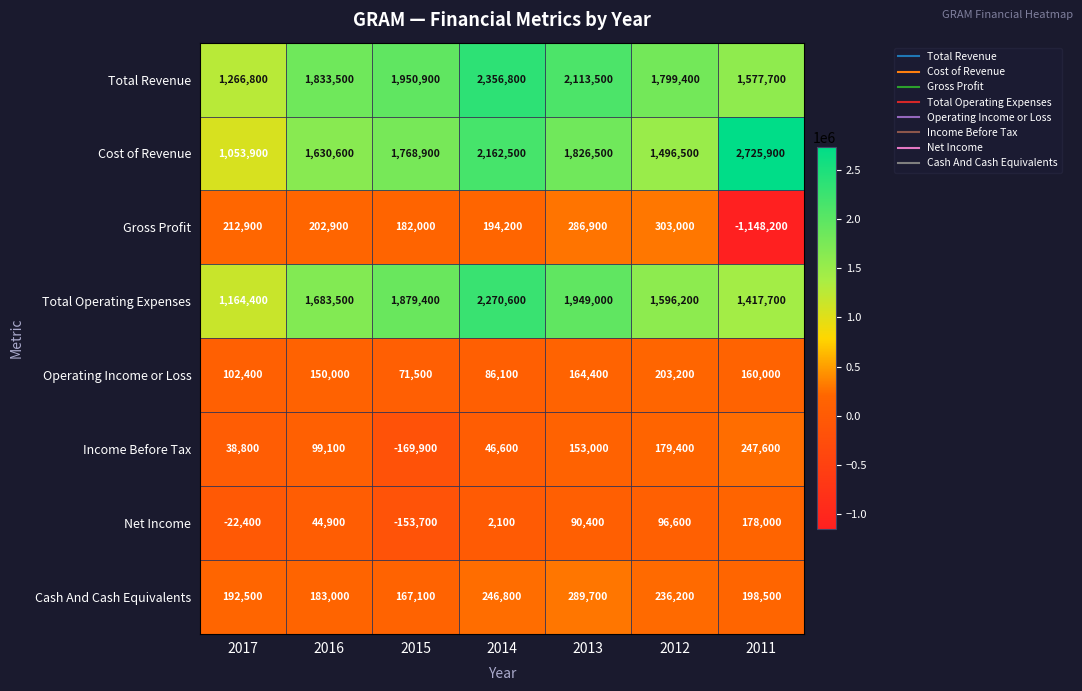

Between 2013 and 2011, which series saw the biggest shift?

Gross Profit